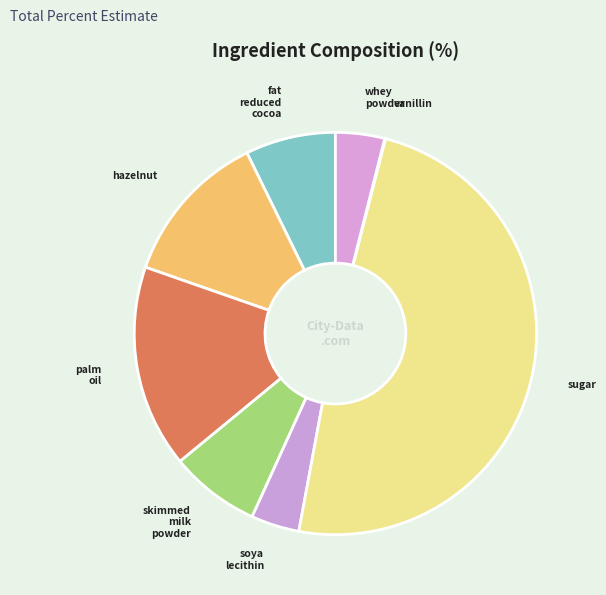

Is hazelnut the majority of the pie?

No